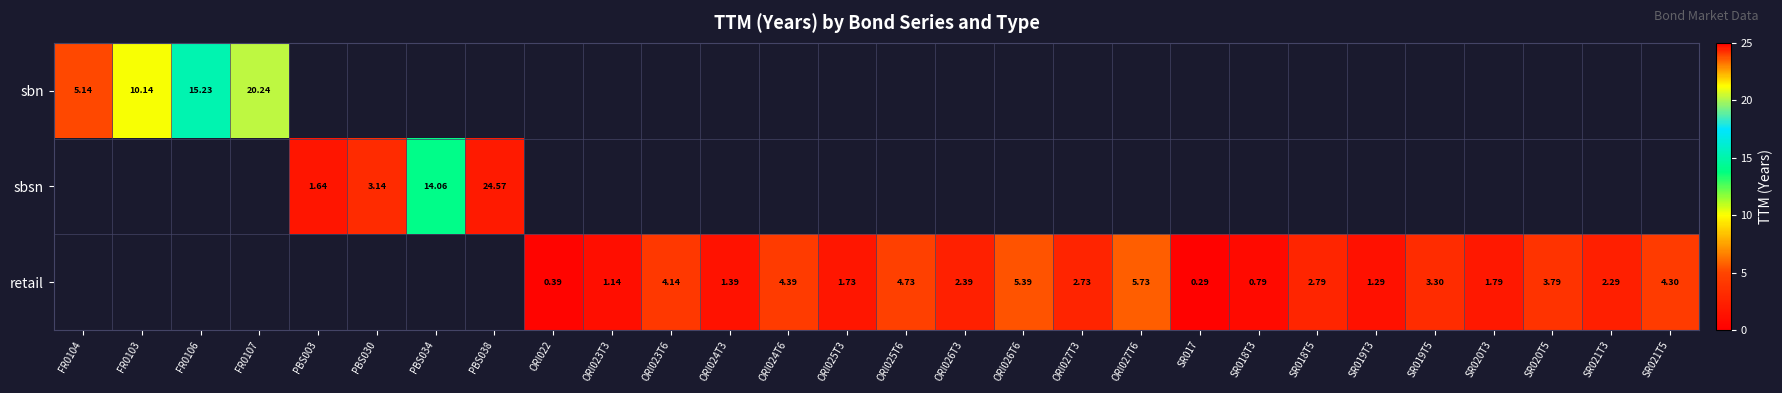

How many values in sbn are above zero?

4